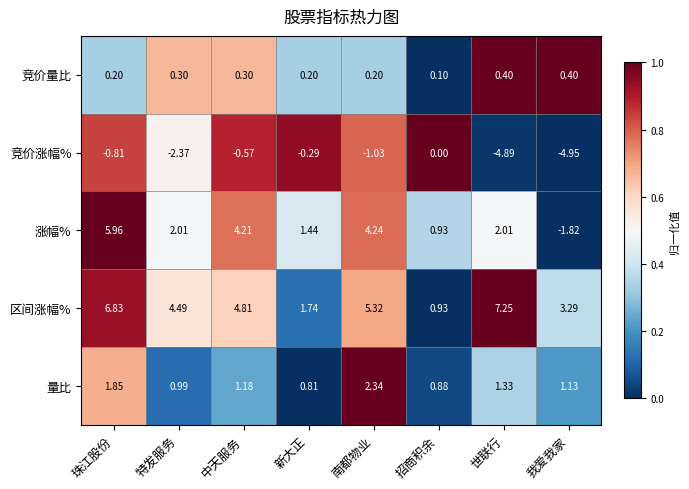

At which label does 区间涨幅% reach its minimum?

招商积余